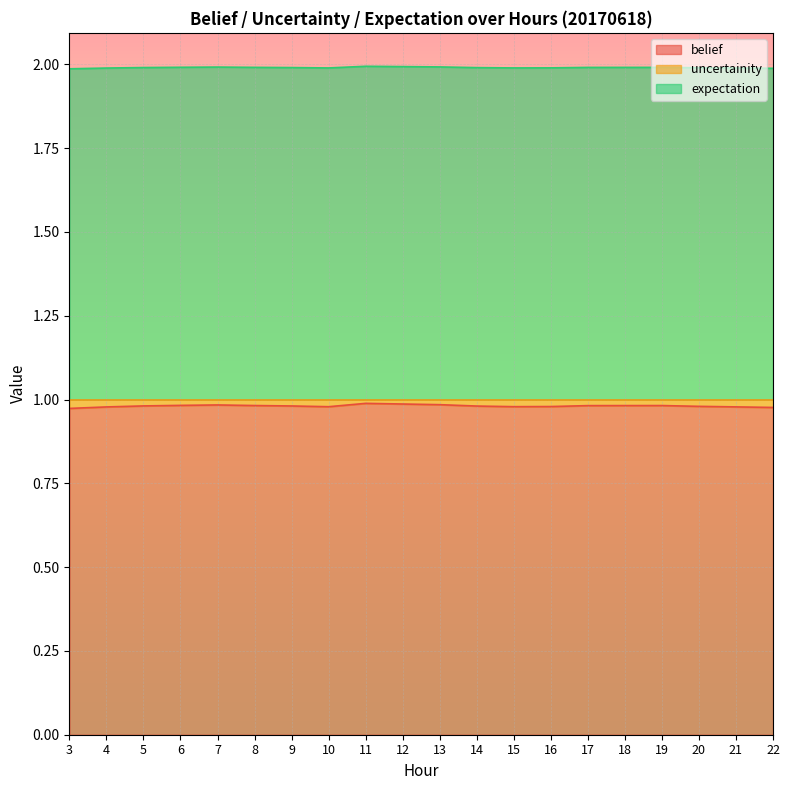

At which category does the chart reach its peak across all series?

11